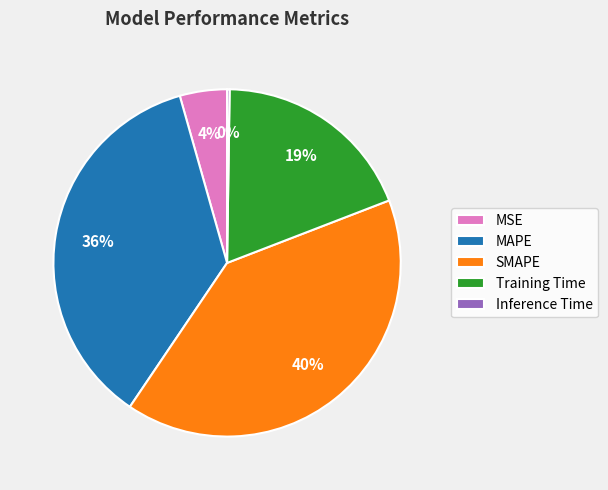

True or false: MSE accounts for 4% of the total.

True